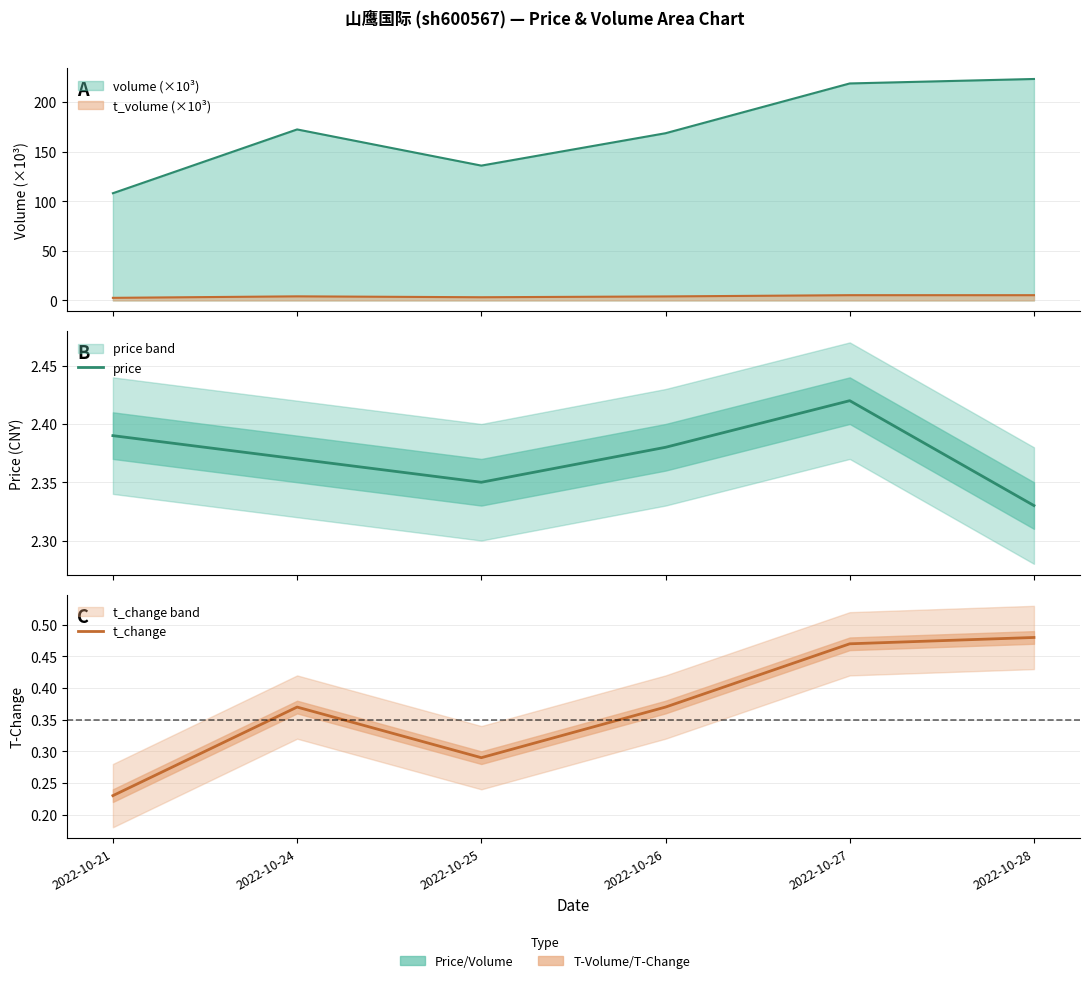

True or false: t_change and price cross at least once.

False